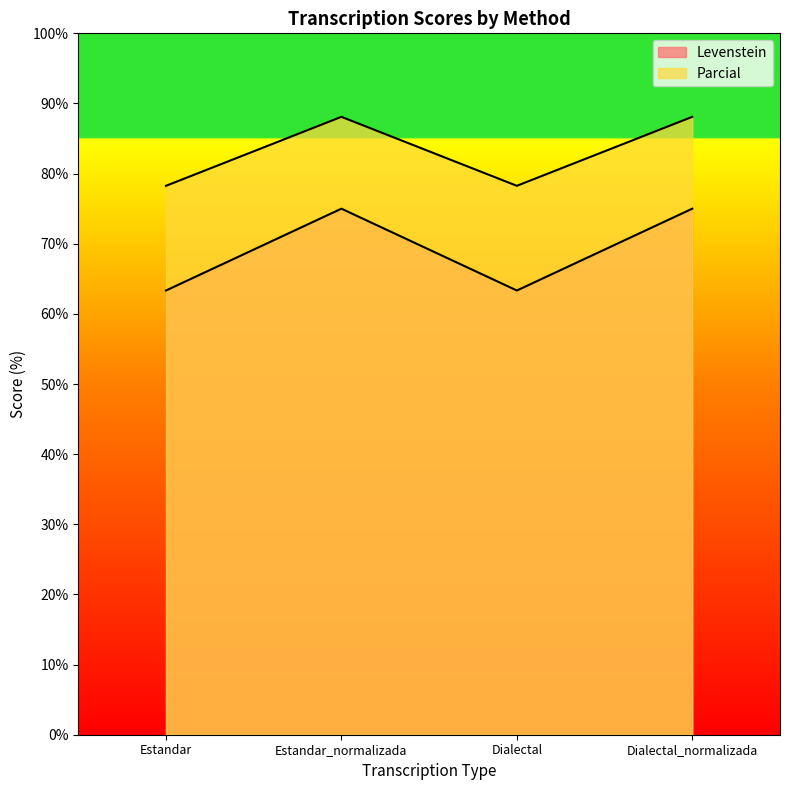

What is the spread (max minus min) of values at Dialectal_normalizada?

13.1